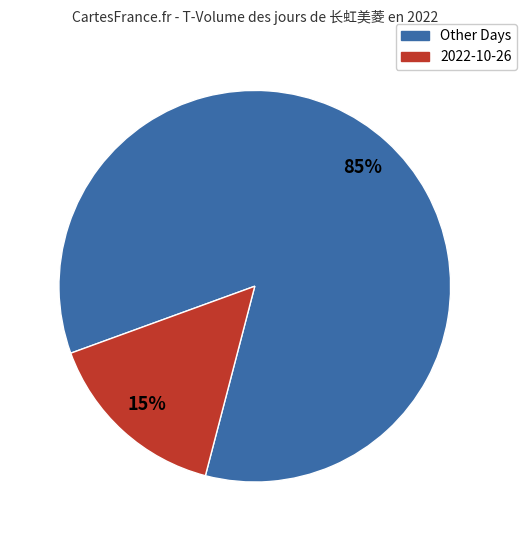

To the nearest percent, what is the average slice percentage?

50%